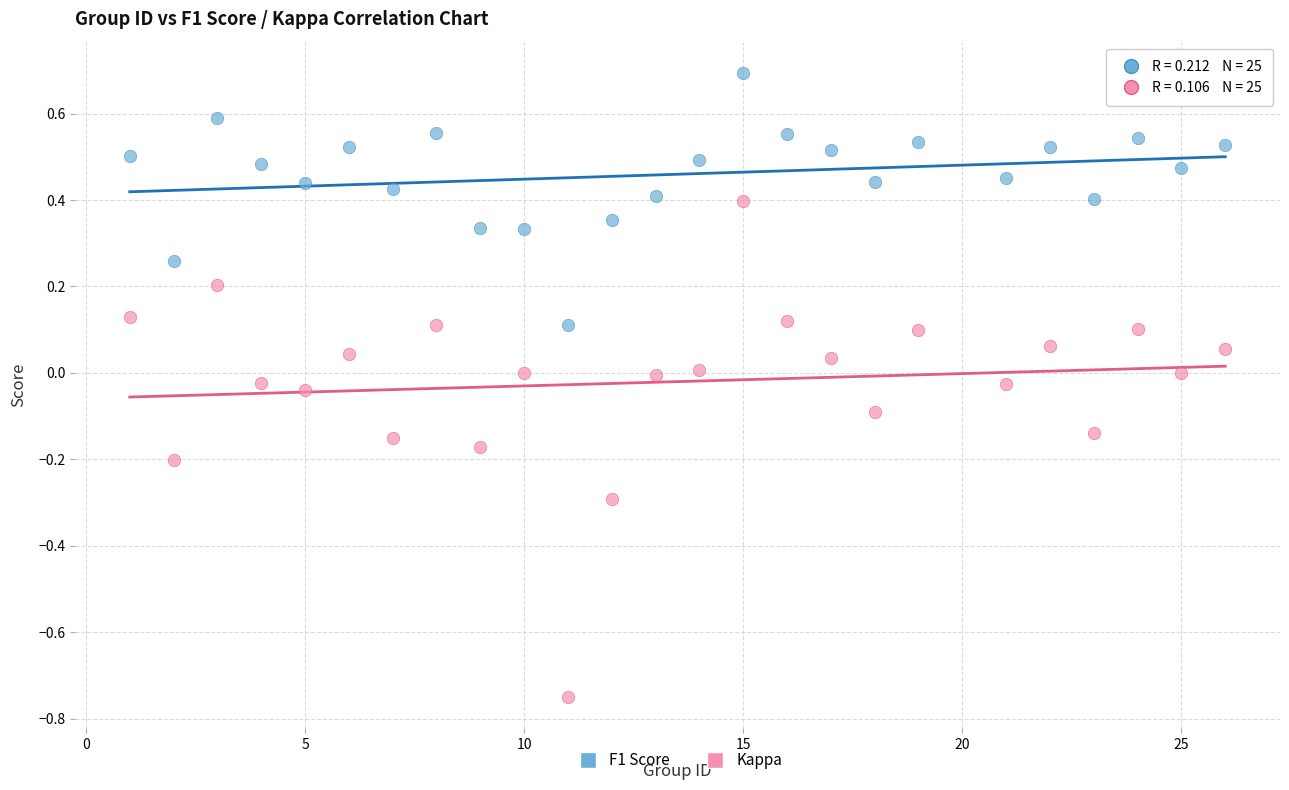

What are all the series names shown in the legend?

F1 Score, Kappa